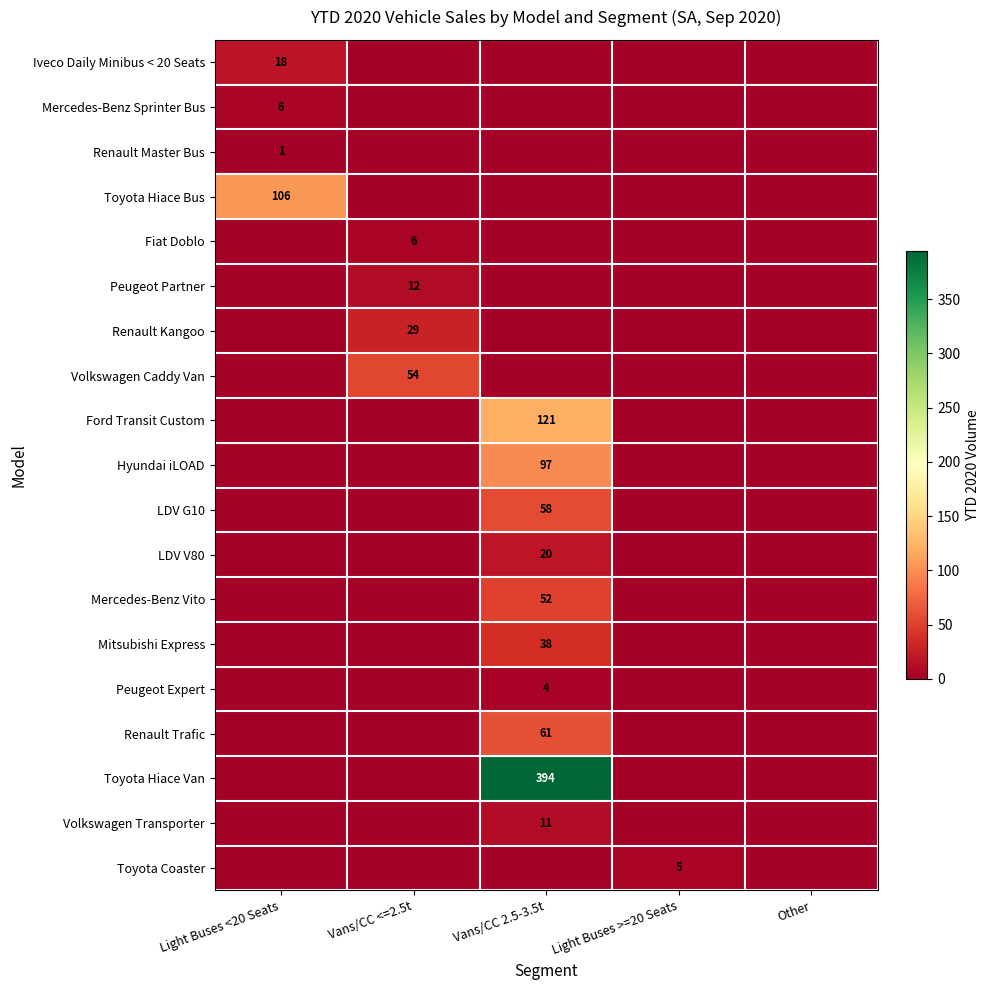

True or false: LDV G10 has a value of 58 at Vans/CC 2.5-3.5t.

True